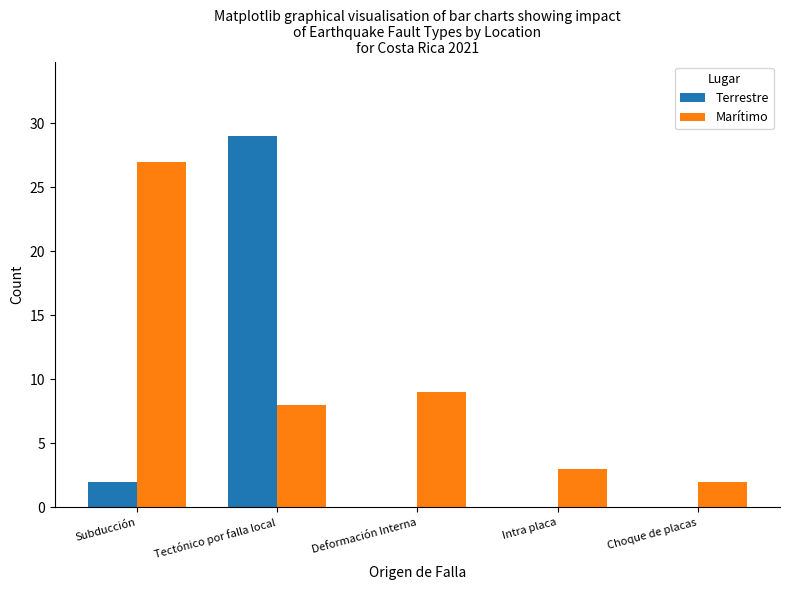

The value of Terrestre at Tectónico por falla local is 14. True or false?

False